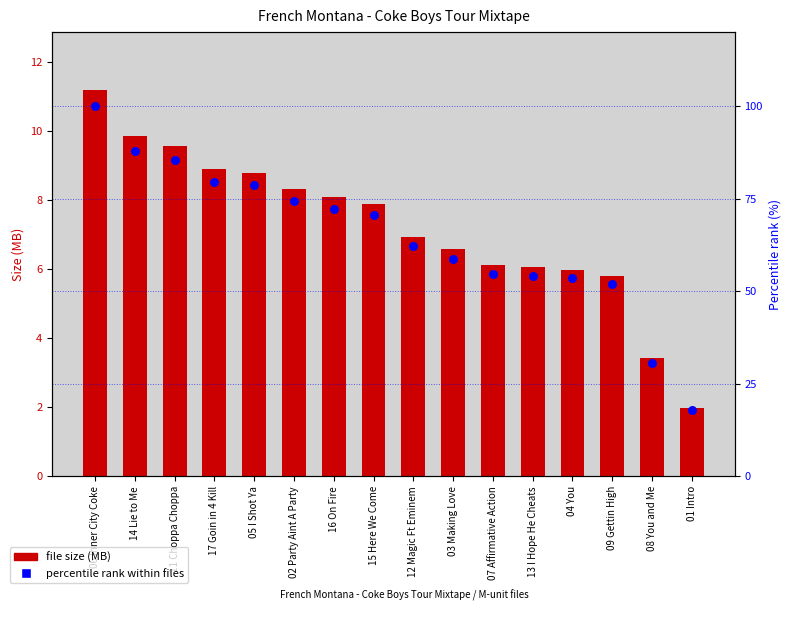

Which series contains the highest Y value?

Percentile rank within files